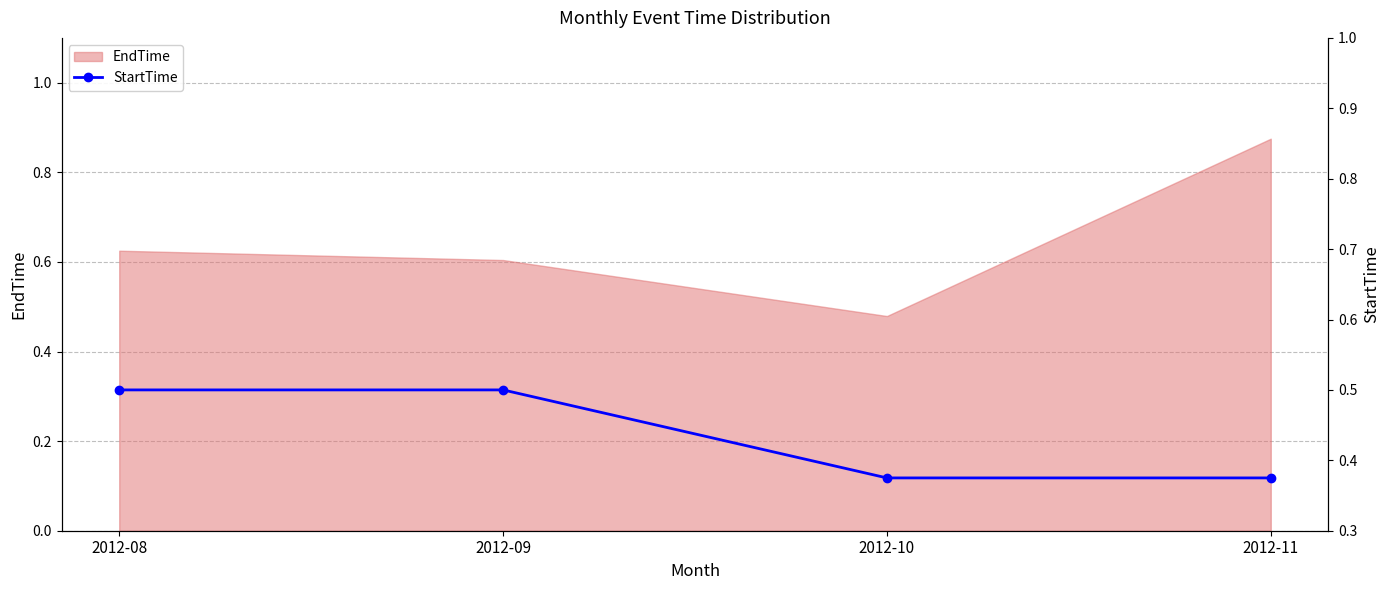

How many interior local valleys does the EndTime series have?

1